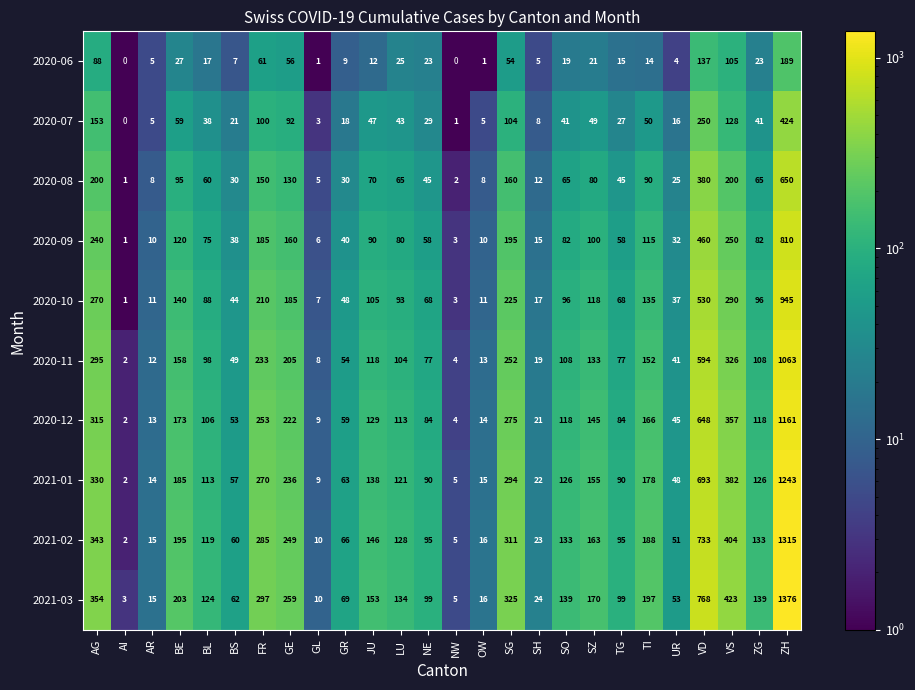

How many data points does each series have?

26